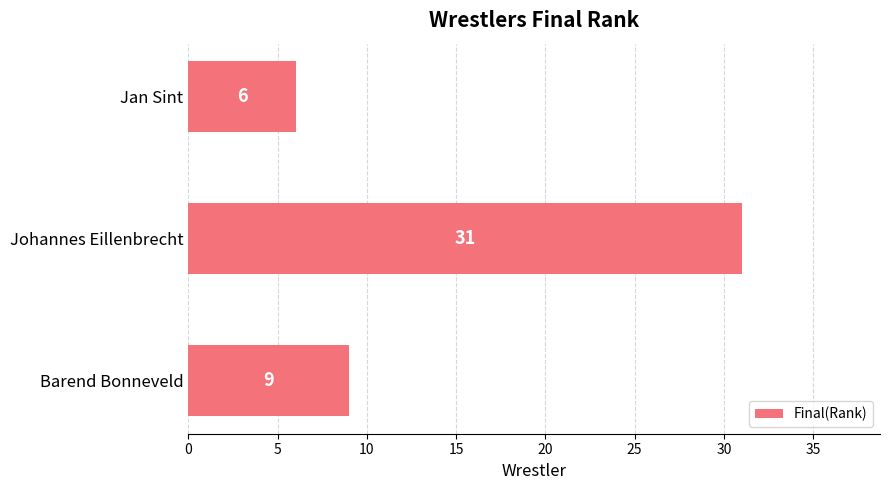

Which has a higher value, Johannes Eillenbrecht or Jan Sint?

Johannes Eillenbrecht